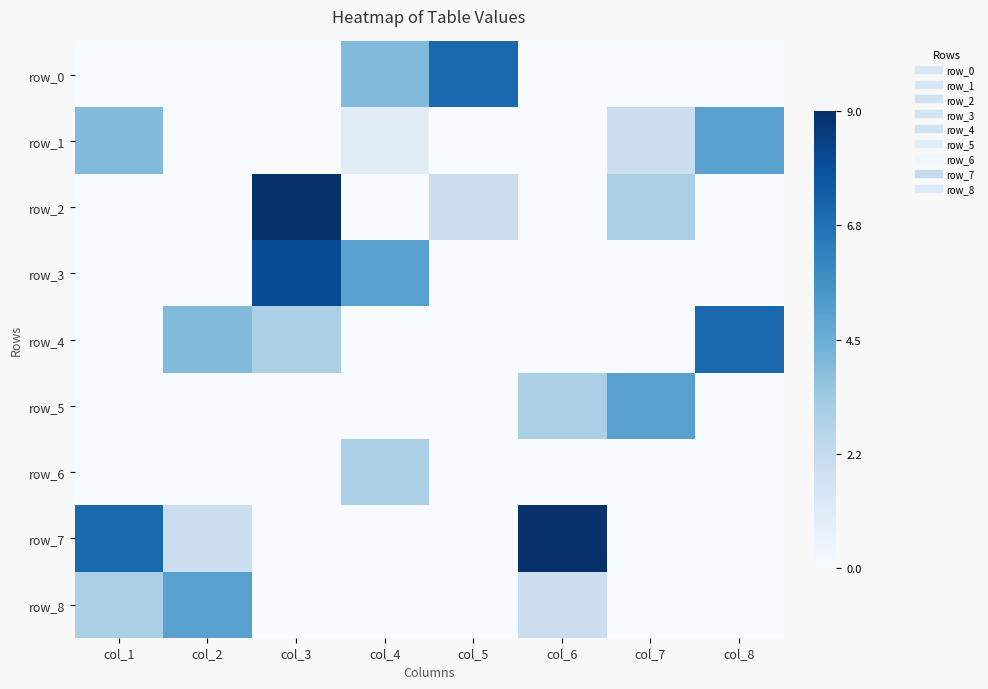

What is the difference between the maximum and second lowest values in the row_3 series?

8